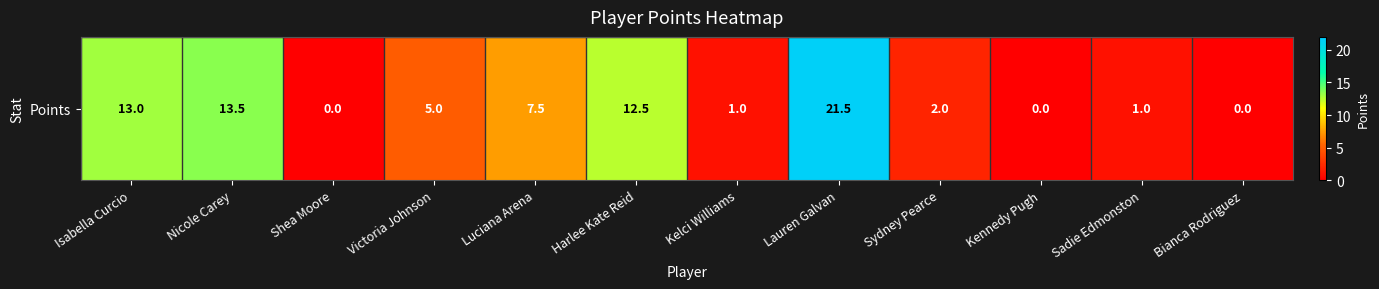

The value at Kelci Williams is 1.0. True or false?

True